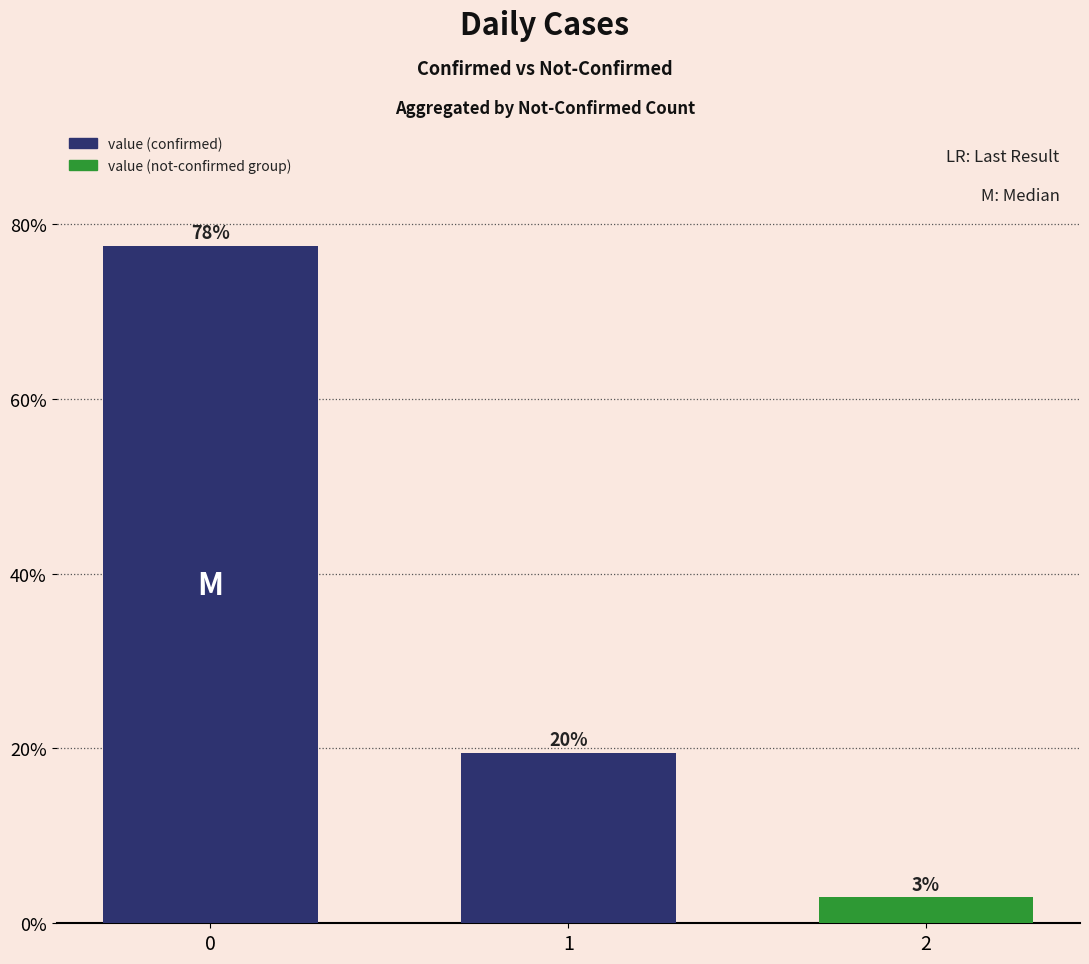

What is the average value?

33.3